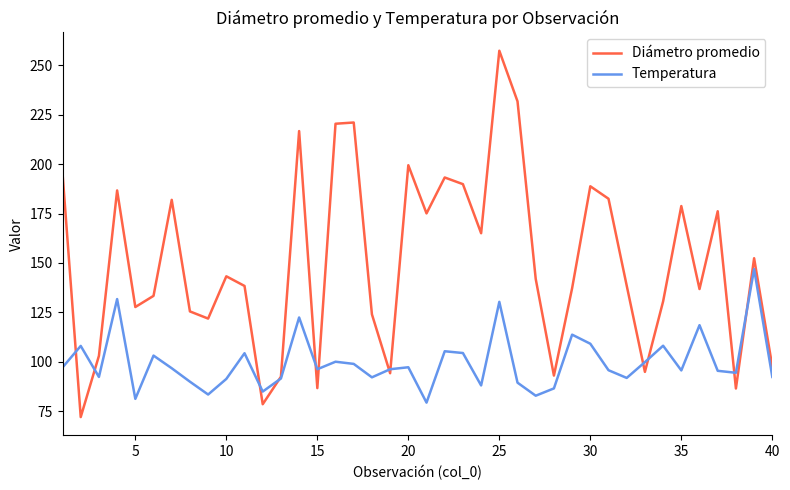

Rank the series by their maximum value, from highest to lowest.

Diámetro promedio, Temperatura